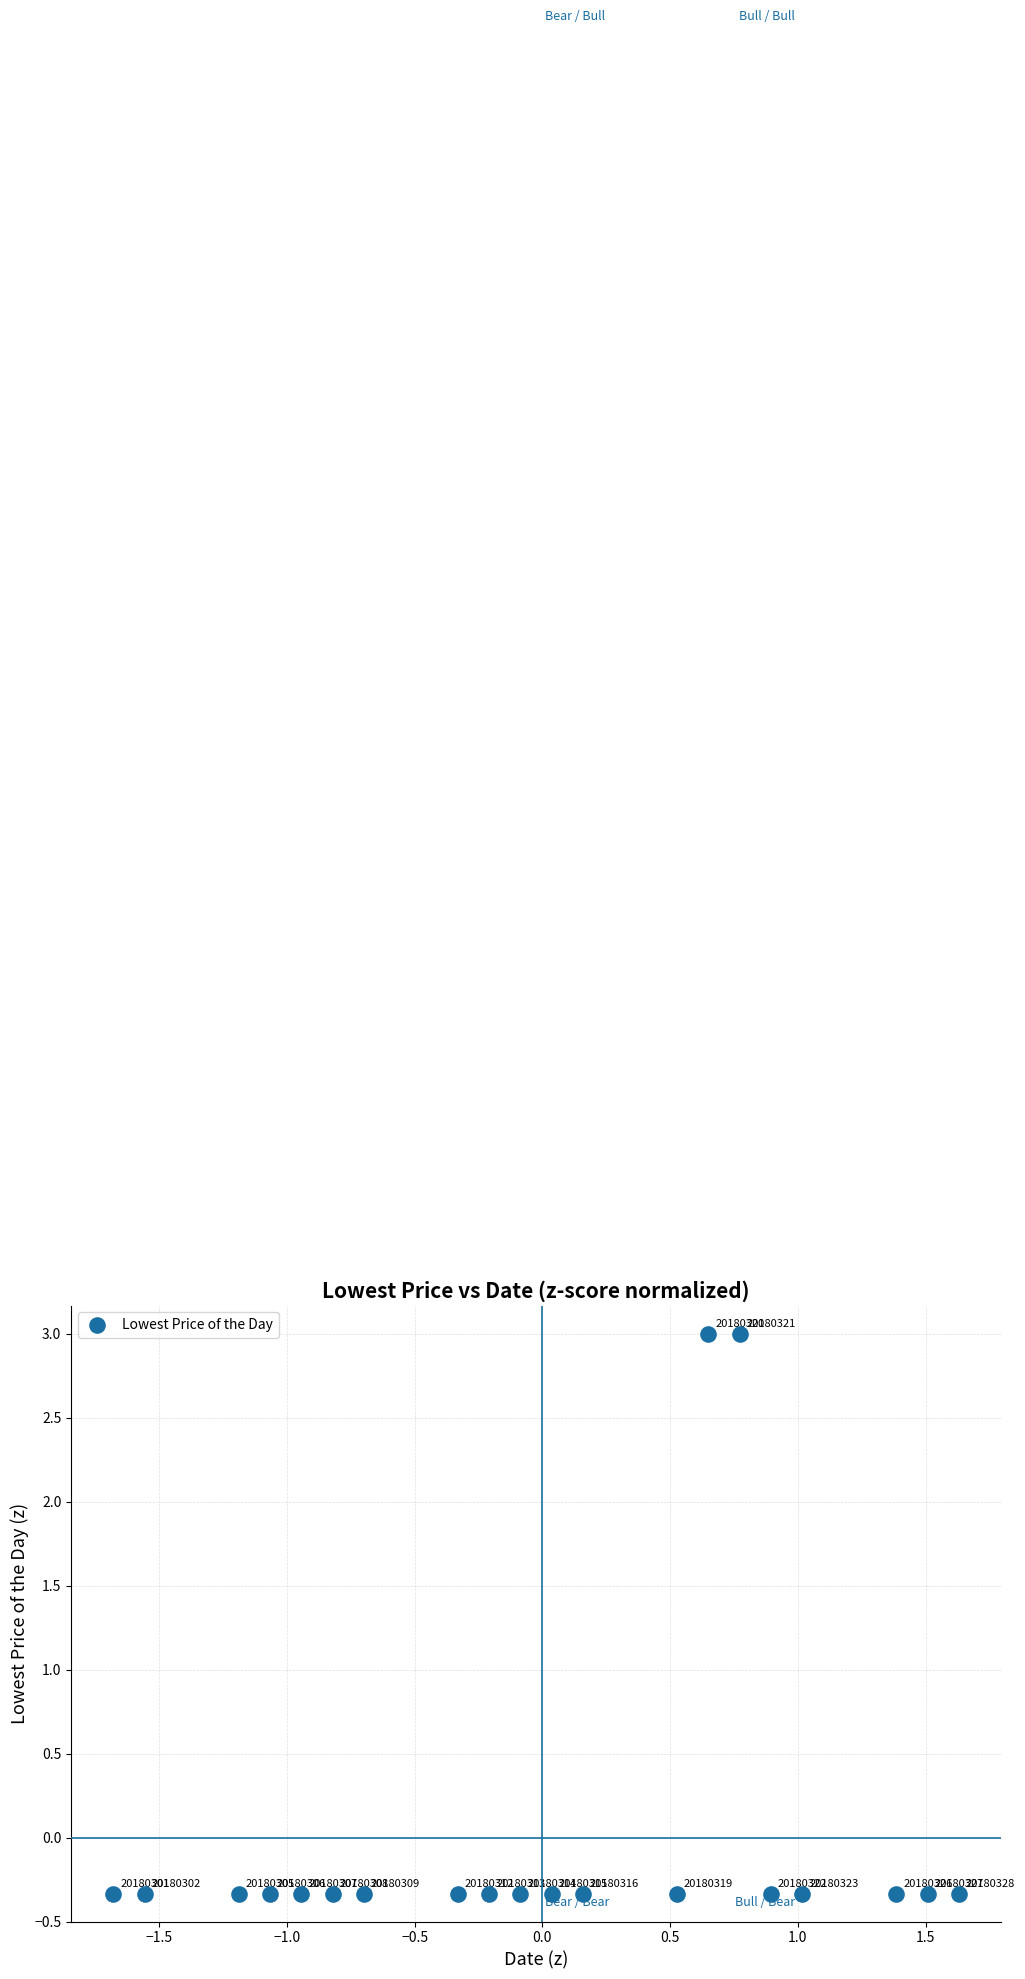

What is the range of X values (max minus min)?

3.3